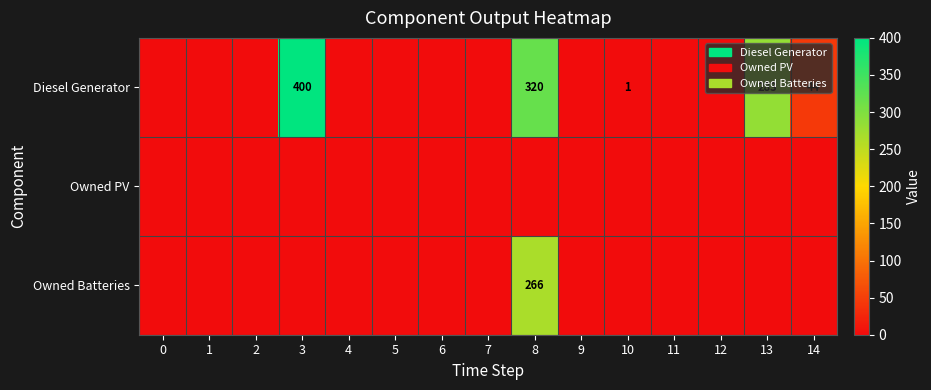

At which category does the chart reach its peak across all series?

3